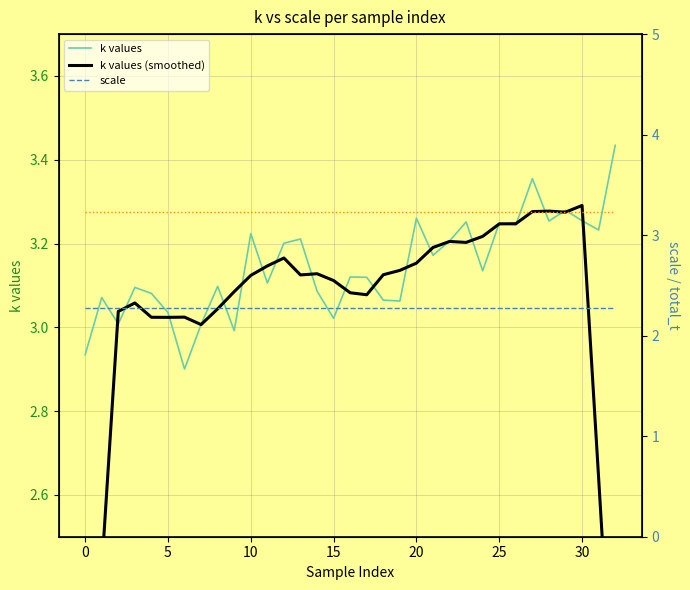

Is this an area chart (filled region under the line)?

No